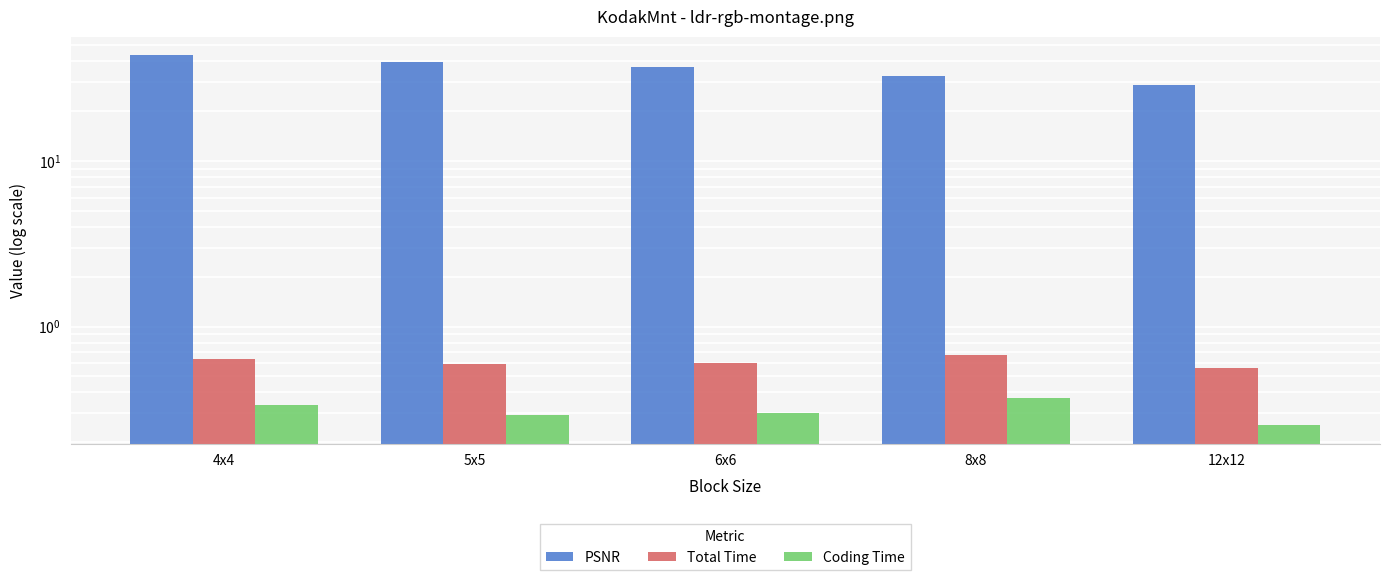

Which series has the largest total across all categories?

PSNR